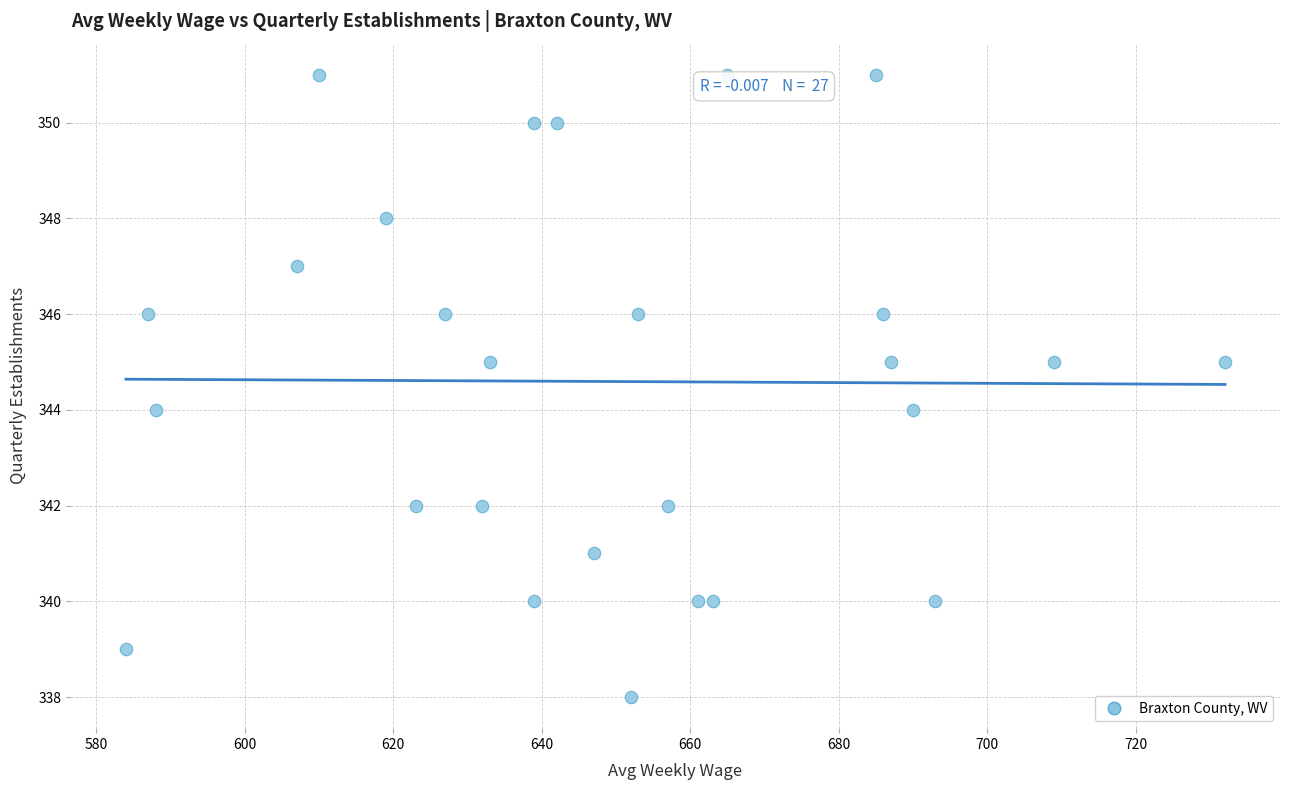

What is the range of X values (max minus min)?

148